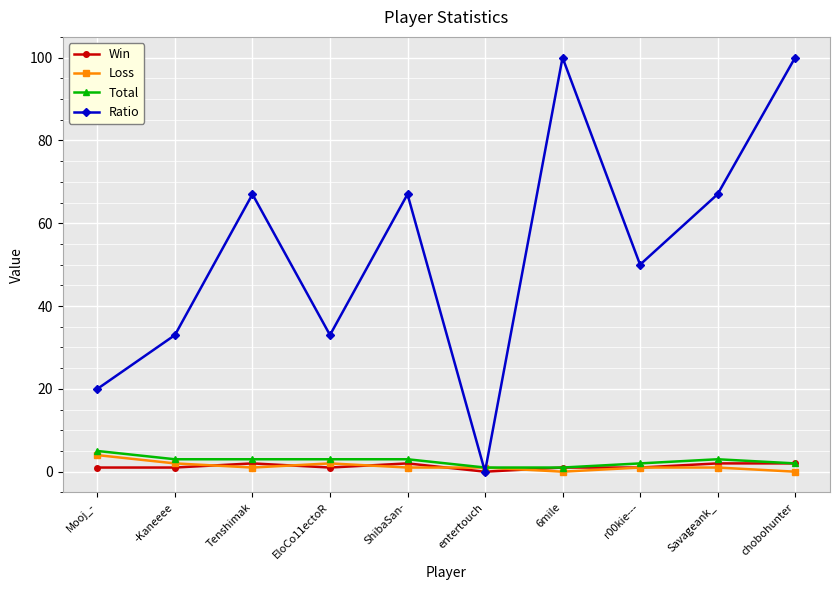

Which series ends up on top after the final intersection of Loss and Ratio?

Ratio